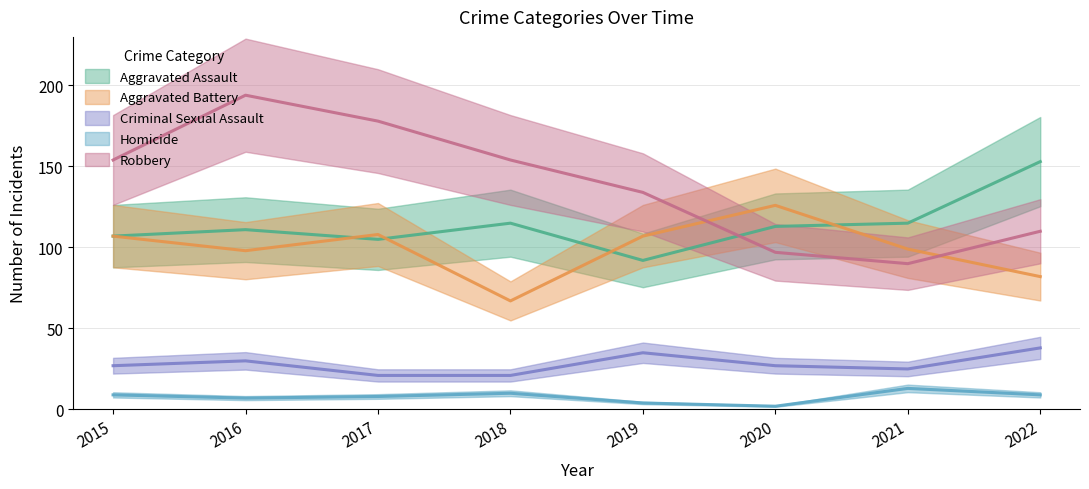

What is the difference between the highest and lowest values at 2020?

124